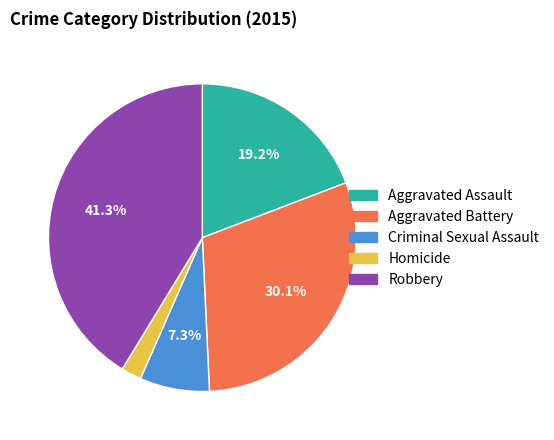

To the nearest percent, what is the average slice percentage?

20%